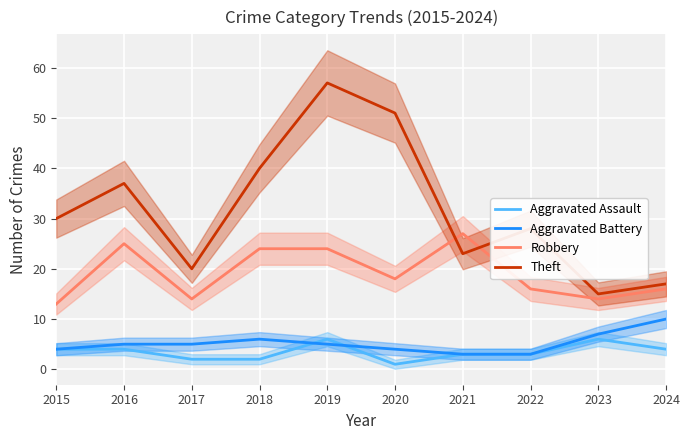

Reading left to right, extract all data points from this chart.

Aggravated Assault: 4	4	2	2	6	1	3	3	6	4
Aggravated Battery: 4	5	5	6	5	4	3	3	7	10
Robbery: 13	25	14	24	24	18	27	16	14	16
Theft: 30	37	20	40	57	51	23	28	15	17